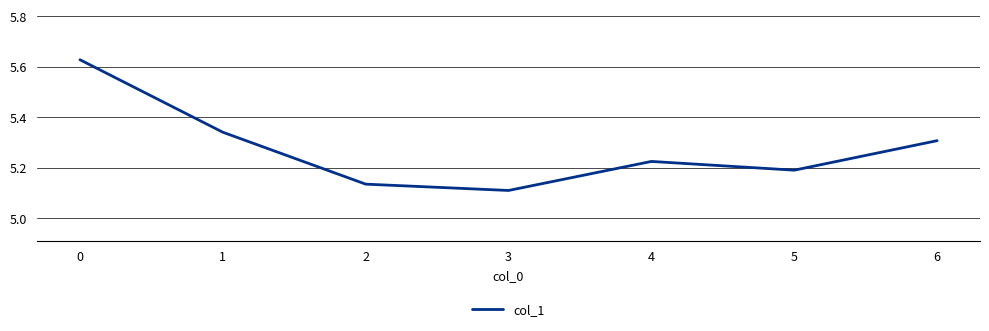

Approximately how many times larger is the value at 3 compared to 6?

1.0